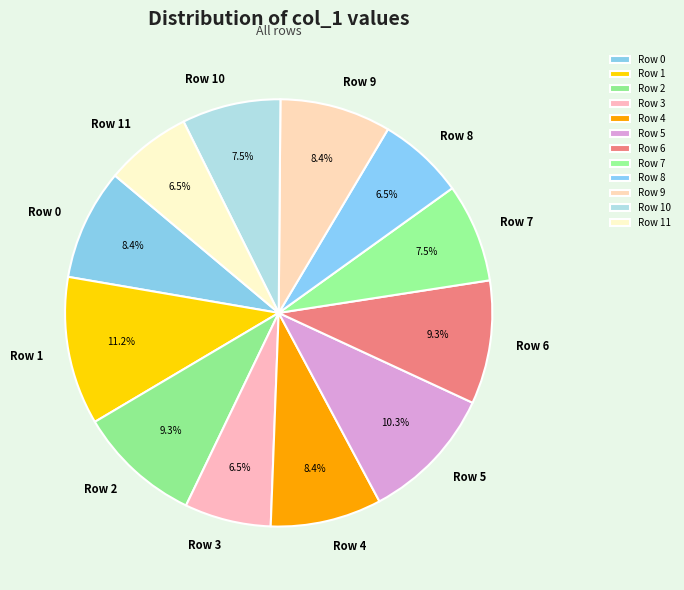

How many segments does this pie chart have?

12